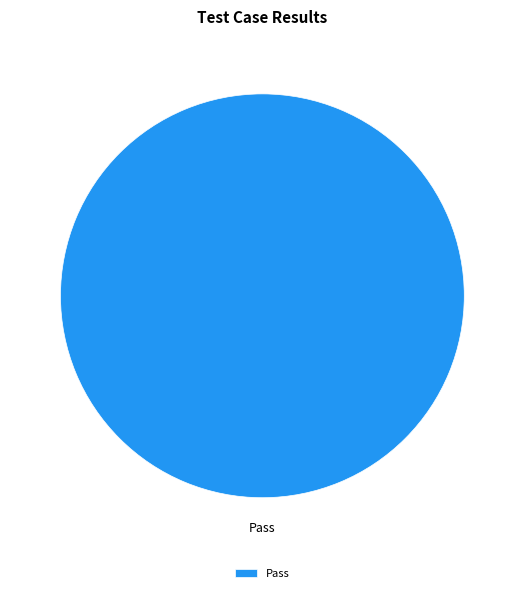

Count the number of slices in the pie.

1